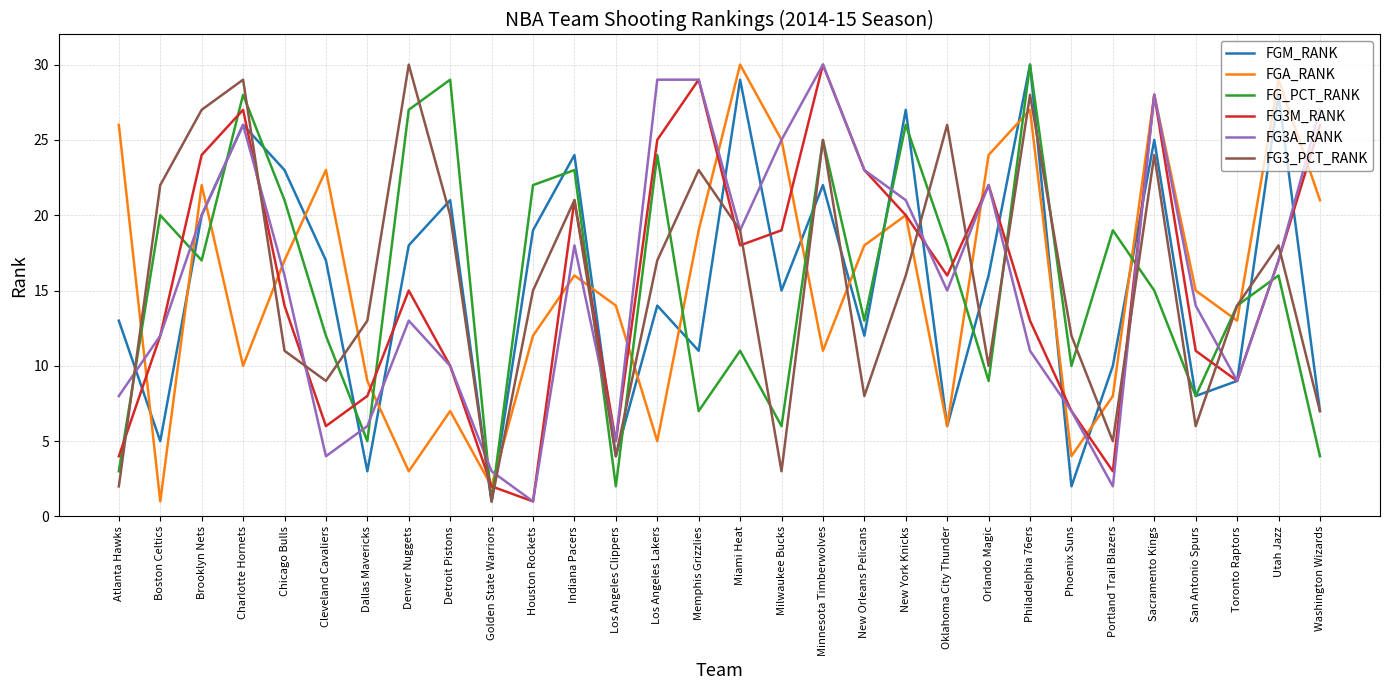

What is the spread (max minus min) of values at Oklahoma City Thunder?

20